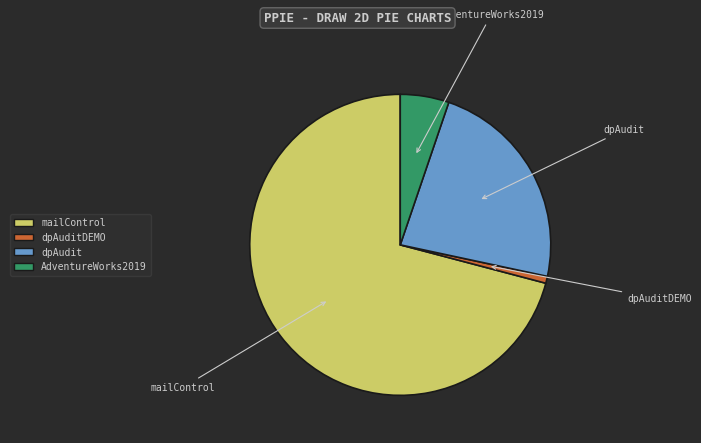

Which slice is the largest?

mailControl